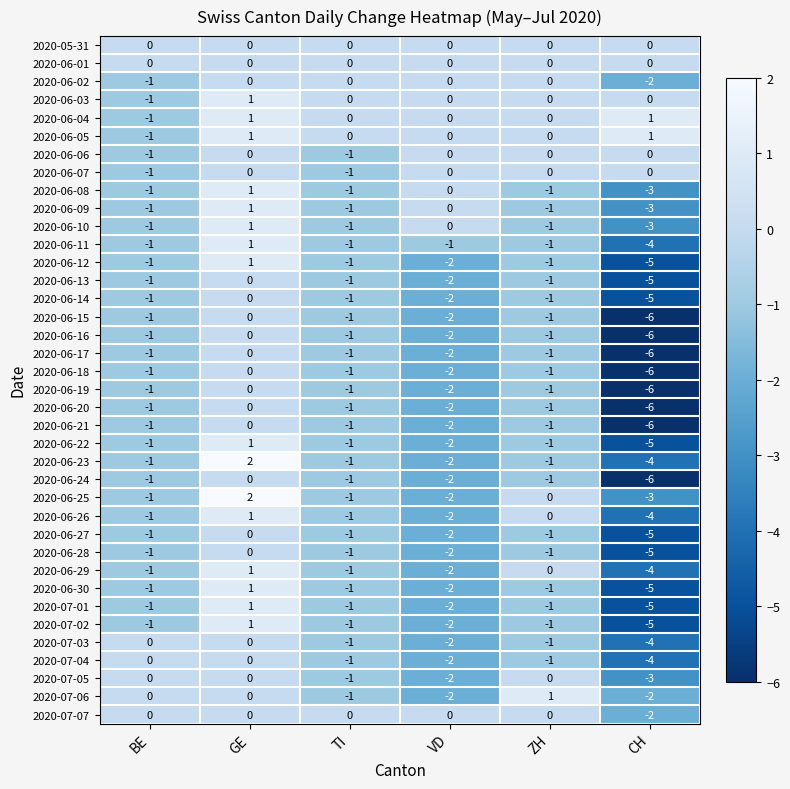

What is the difference between the maximum and minimum values in the 2020-07-01 series?

6